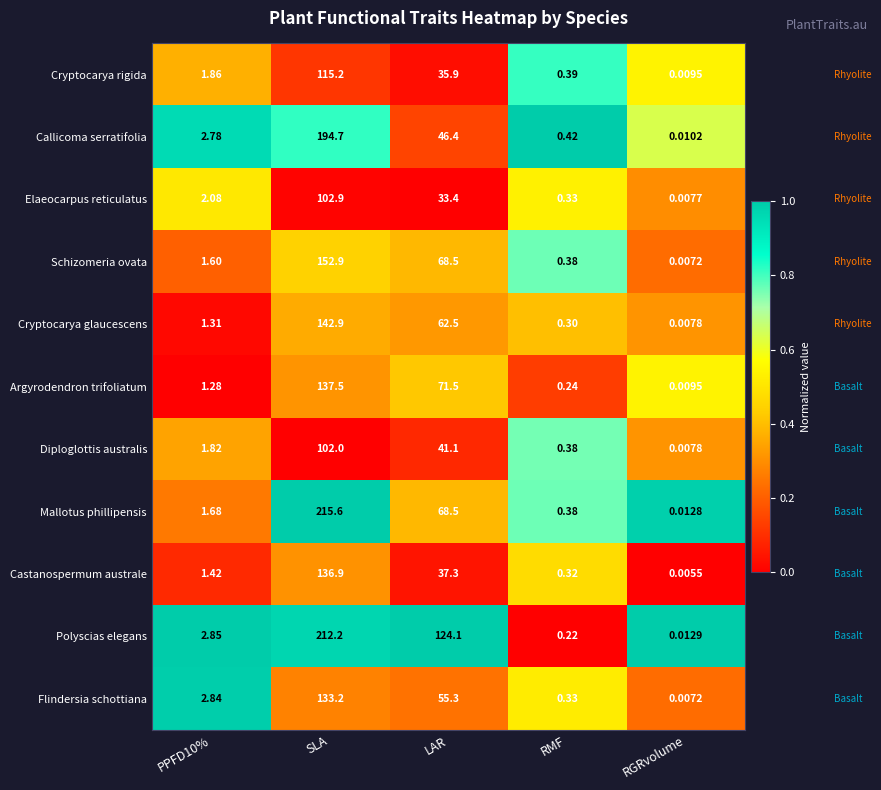

At which label does Castanospermum australe reach its minimum?

RGRvolume